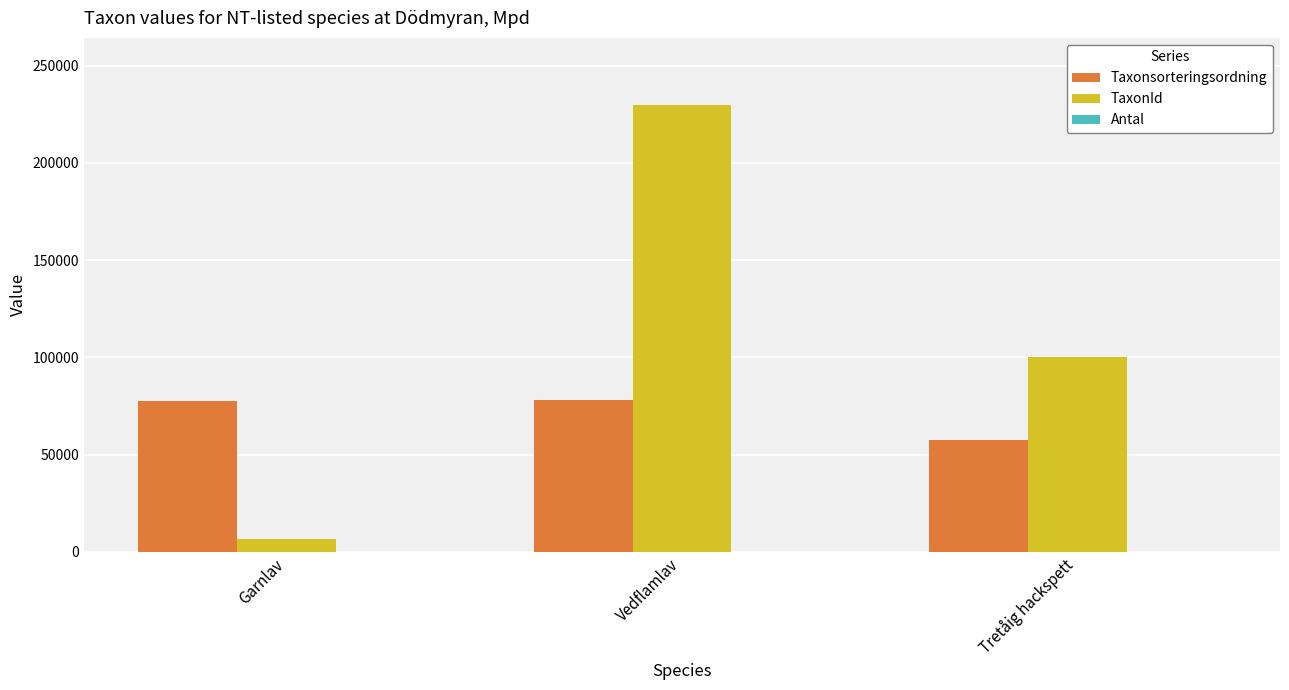

True or false: Taxonsorteringsordning has a value of 19478 at Tretåig hackspett.

False